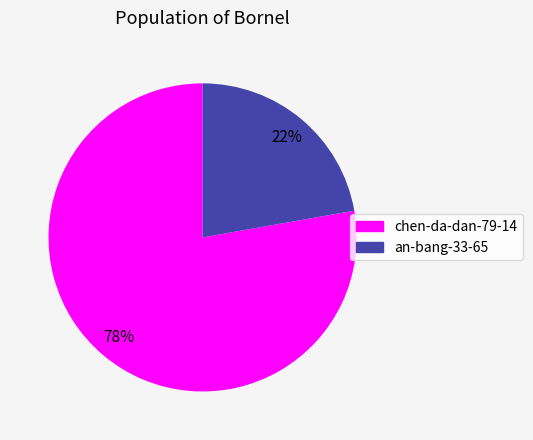

To the nearest percent, what percentage of the pie is chen-da-dan-79-14?

78%